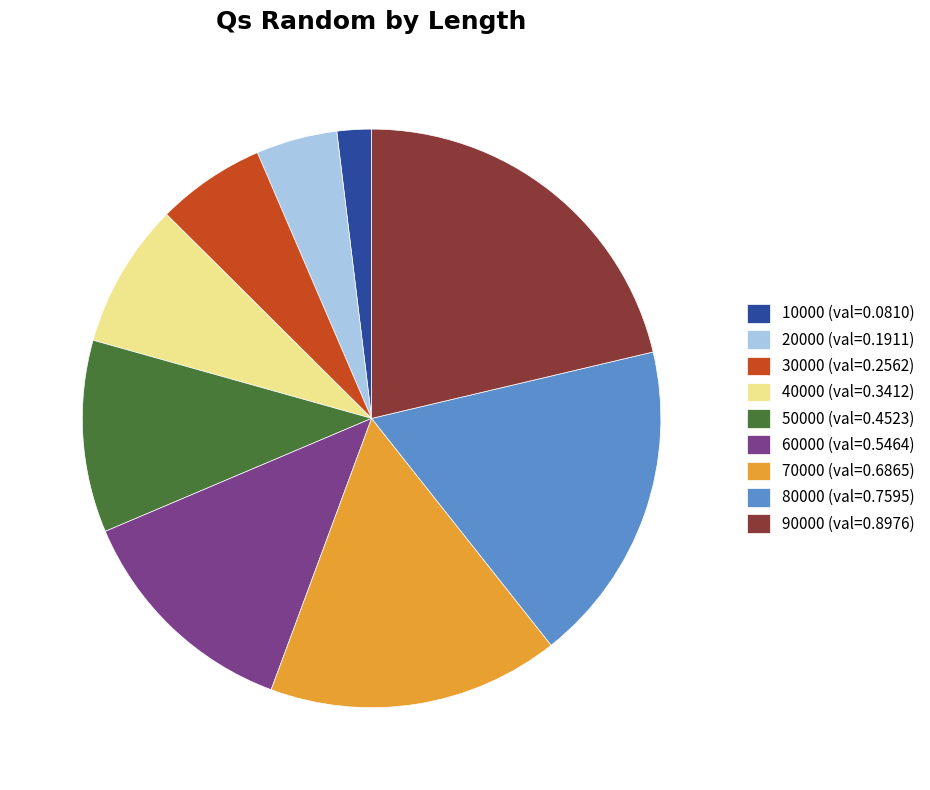

How many slices are in this pie chart?

9